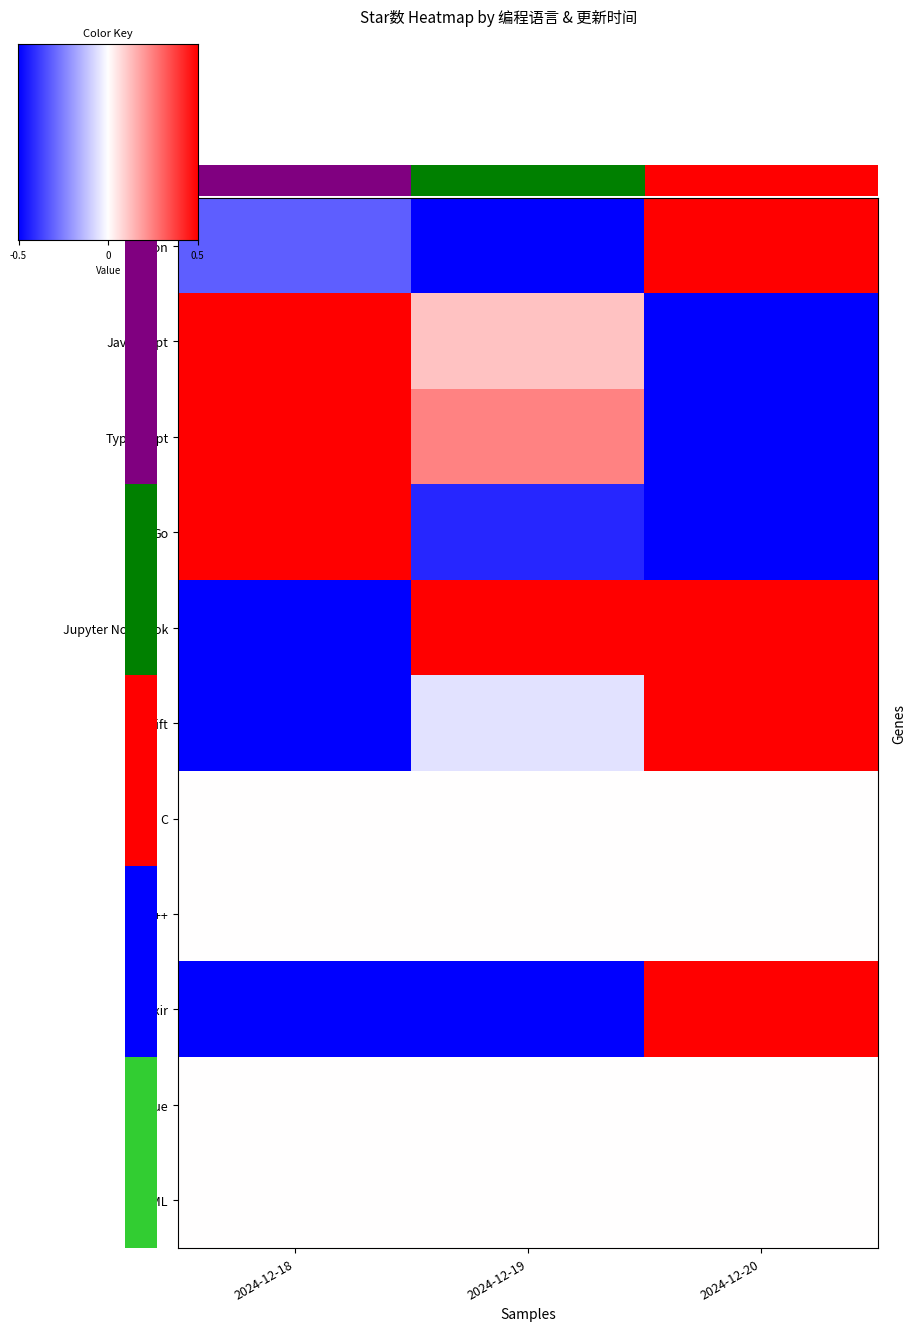

Between 2024-12-18 and 2024-12-19, which series saw the biggest shift?

Jupyter Notebook